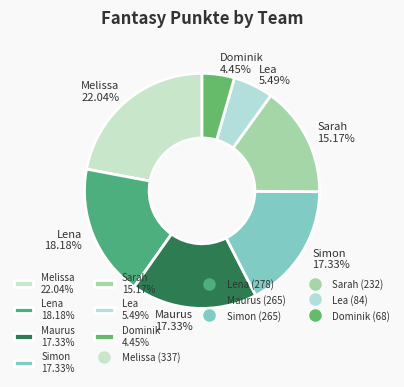

Is it true that Melissa is 33% of the pie?

False